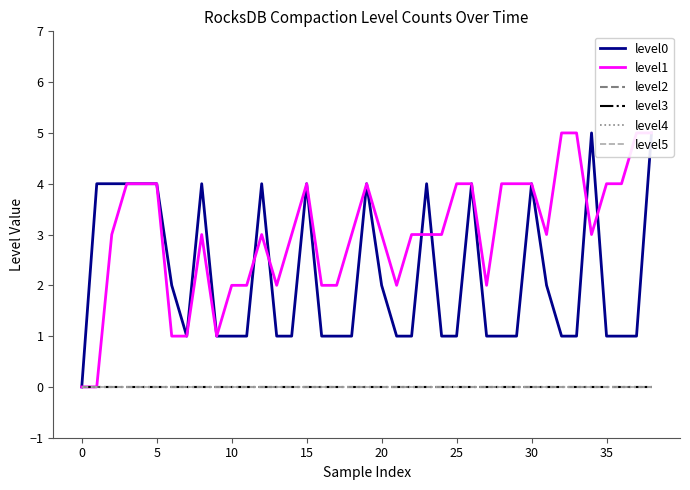

Count the number of categories in the chart.

39